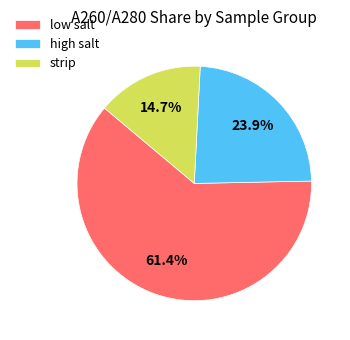

Between strip and low salt, which is larger?

low salt